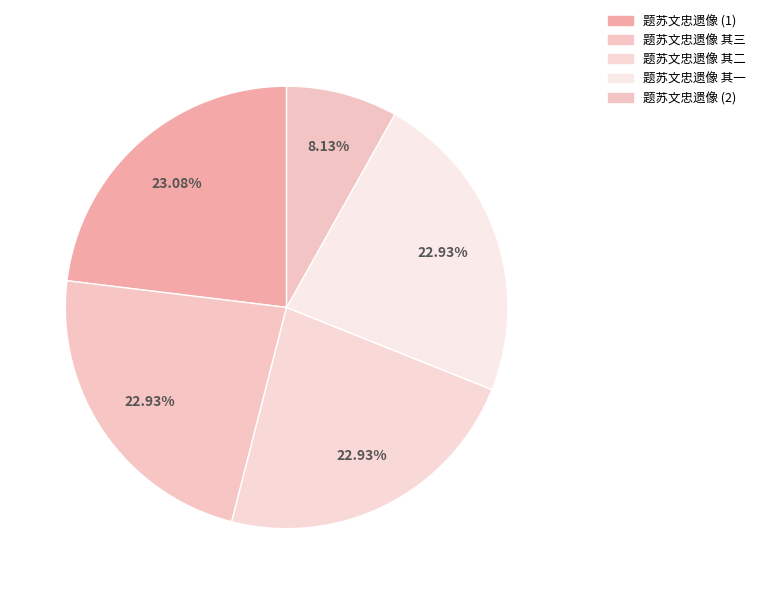

How many slices are in this pie chart?

5